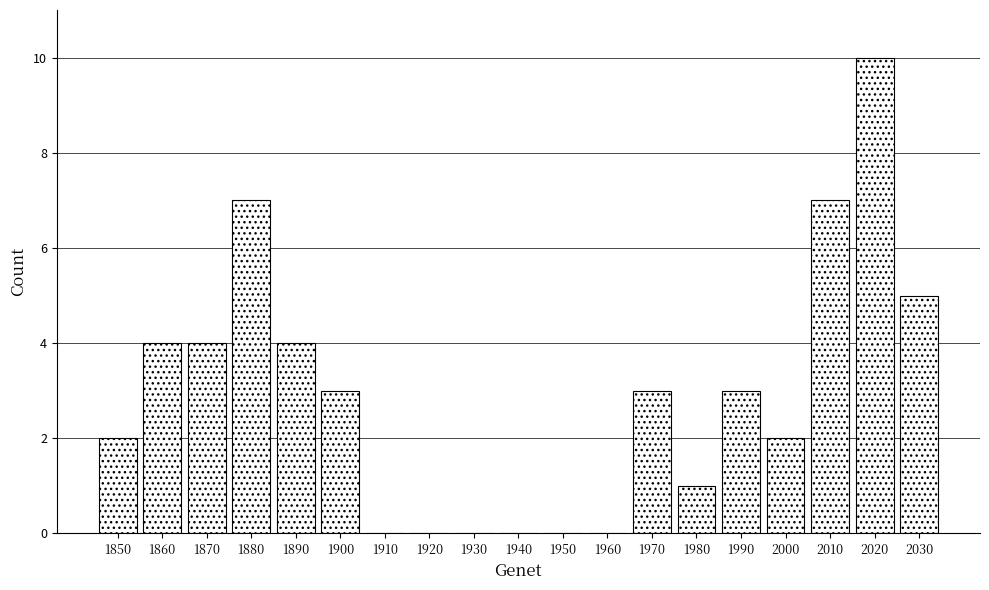

Reading left to right, transcribe all the data shown in this chart.

1850=2	1860=4	1870=4	1880=7	1890=4	1900=3	1910=0	1920=0	1930=0	1940=0	1950=0	1960=0	1970=3	1980=1	1990=3	2000=2	2010=7	2020=10	2030=5